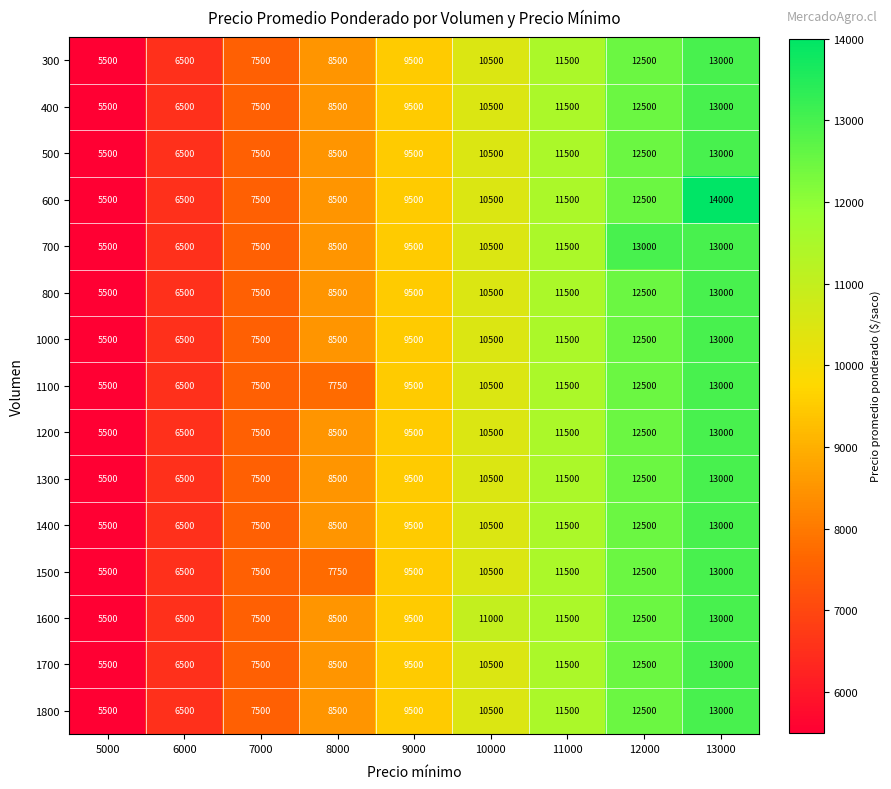

What is the total value across all series at 5000?

82500